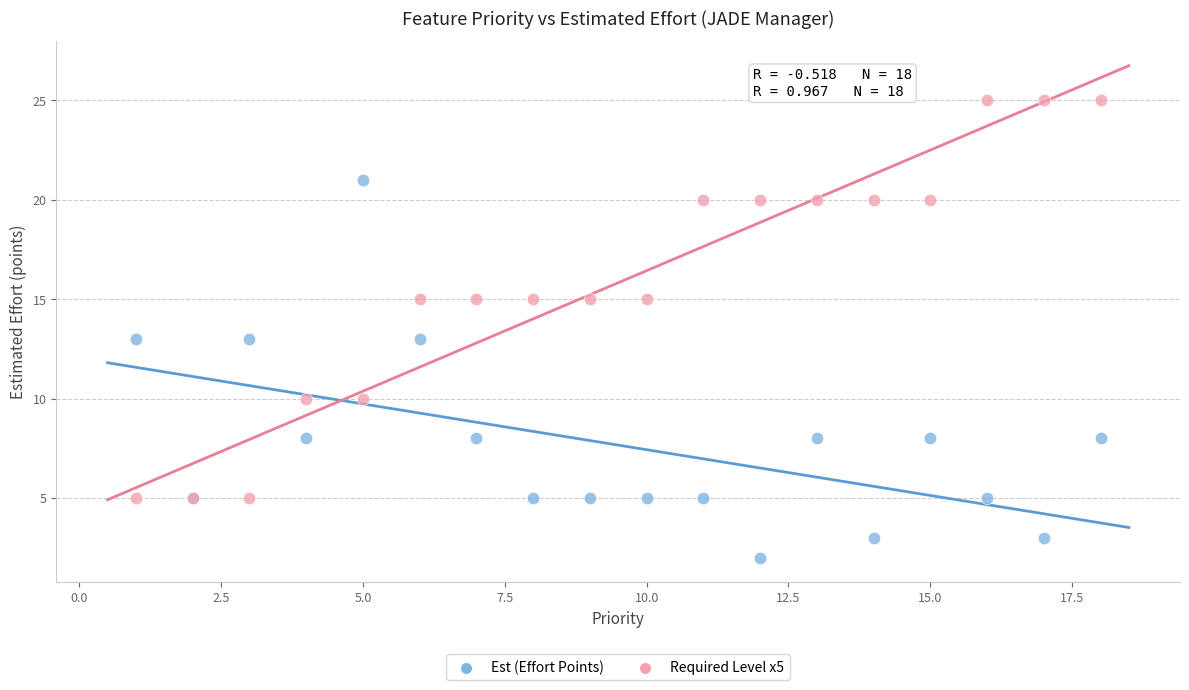

What are all the series names shown in the legend?

Est (Effort Points), Required Level x5